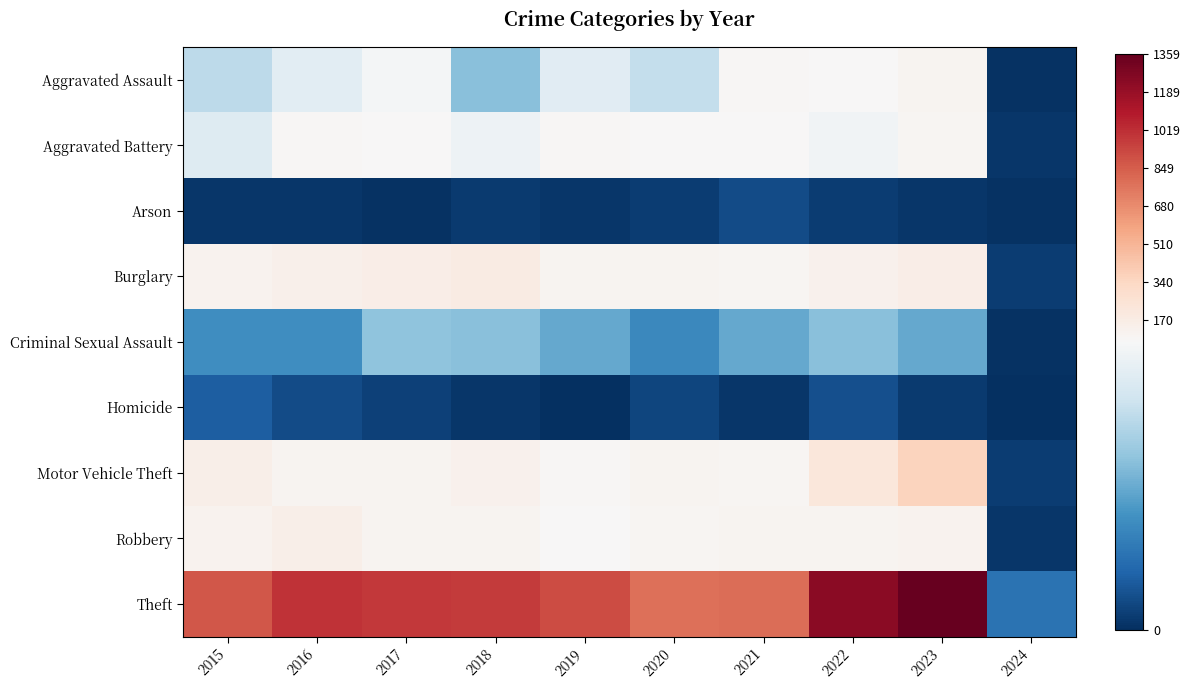

Between 2020 and 2023, which series saw the biggest shift?

Theft